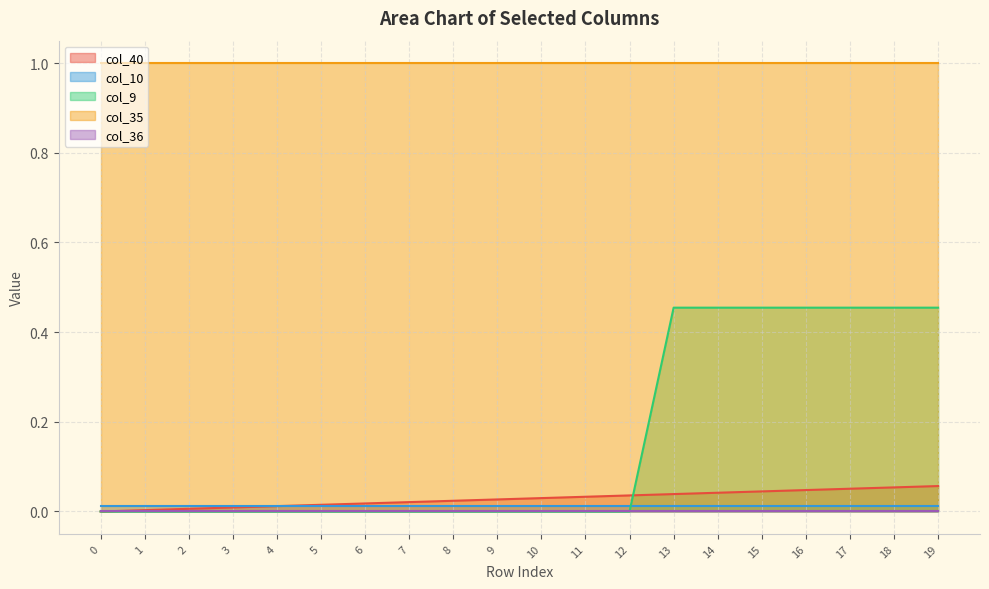

What is the sum of all col_10 values?

0.2